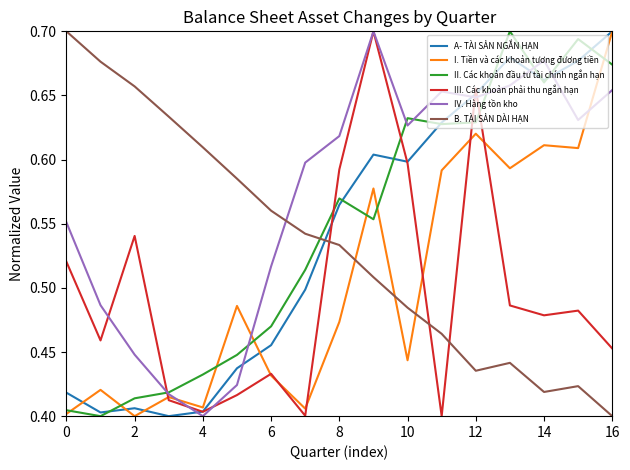

Which series ends up on top after the final intersection of III. Các khoản phải thu ngắn hạn and B. TÀI SẢN DÀI HẠN?

III. Các khoản phải thu ngắn hạn